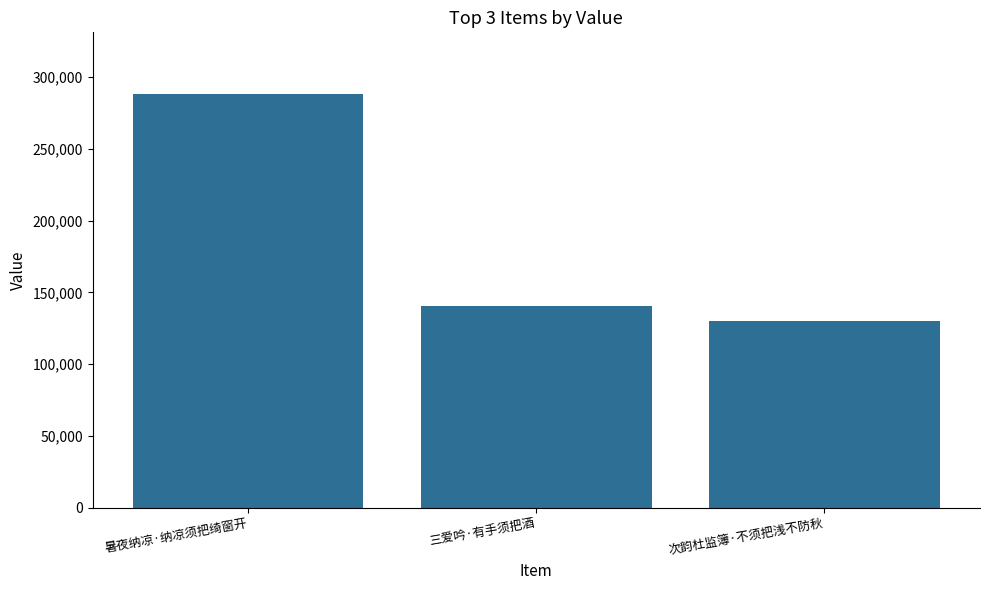

What is the difference between the values at 次韵杜监簿·不须把浅不防秋 and 暑夜纳凉·纳凉须把绮窗开?

157999